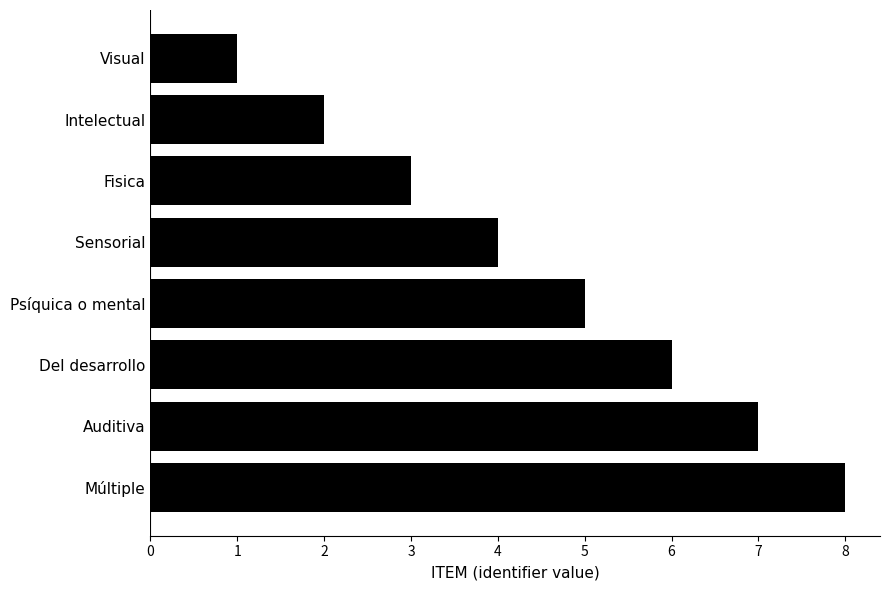

Does the chart contain any negative values?

No